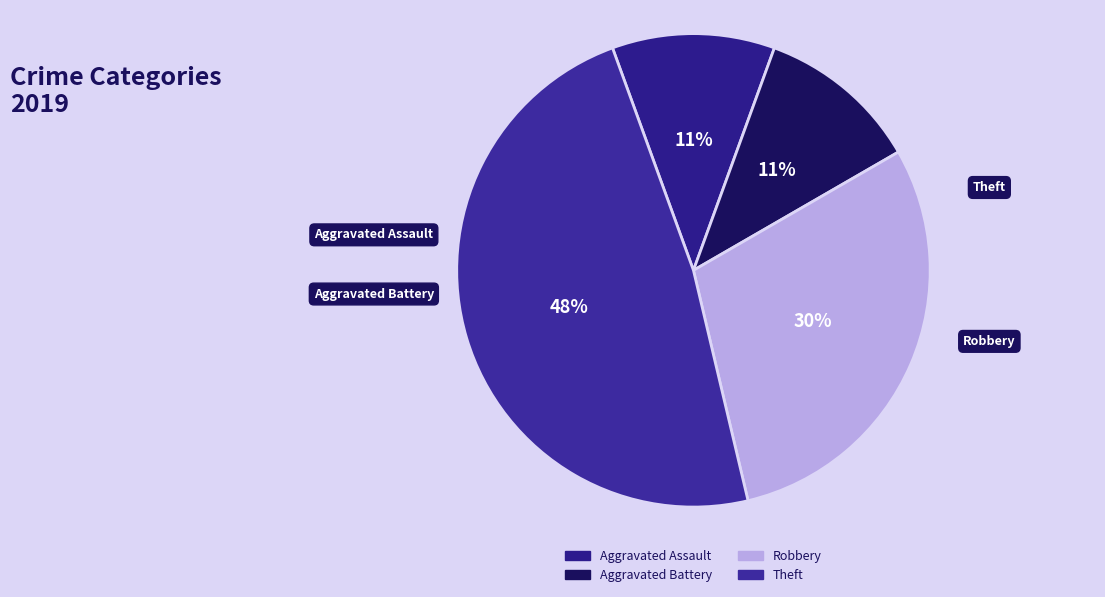

Does Aggravated Assault account for over 50% of the chart?

No